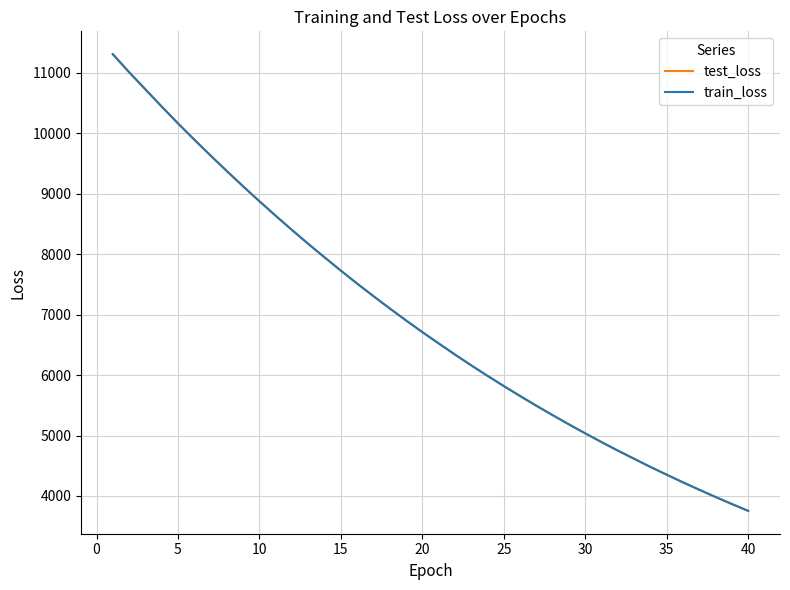

What is the lowest value of the train_loss series?

3753.5